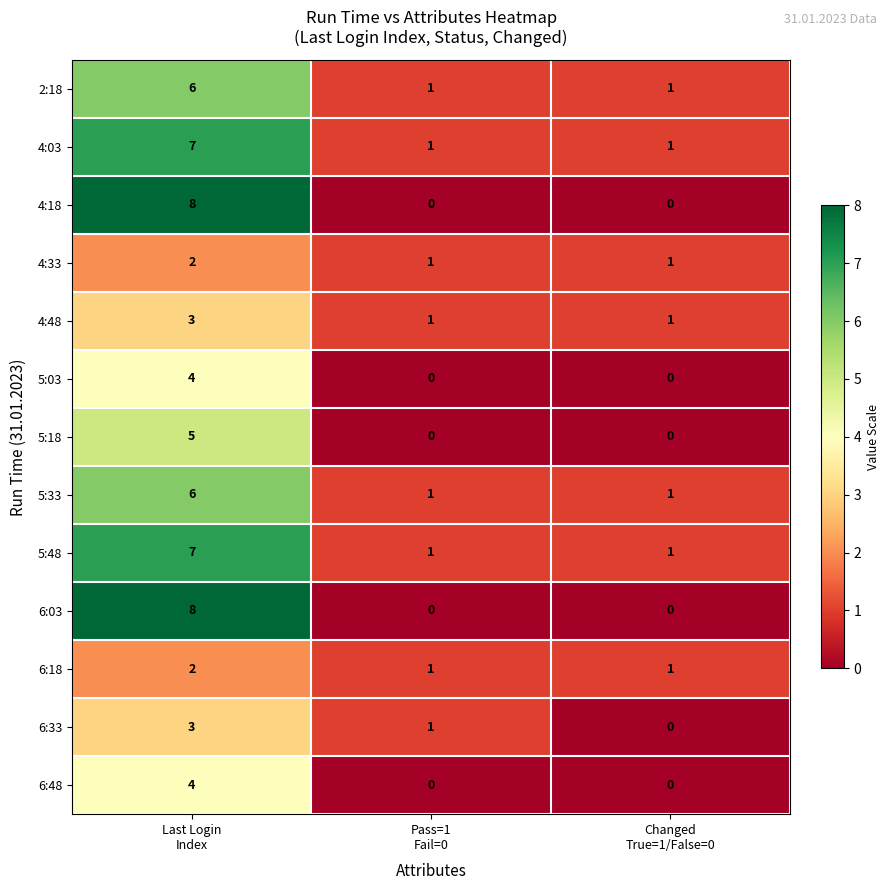

What is the difference between the maximum and minimum values in the 5:48 series?

6